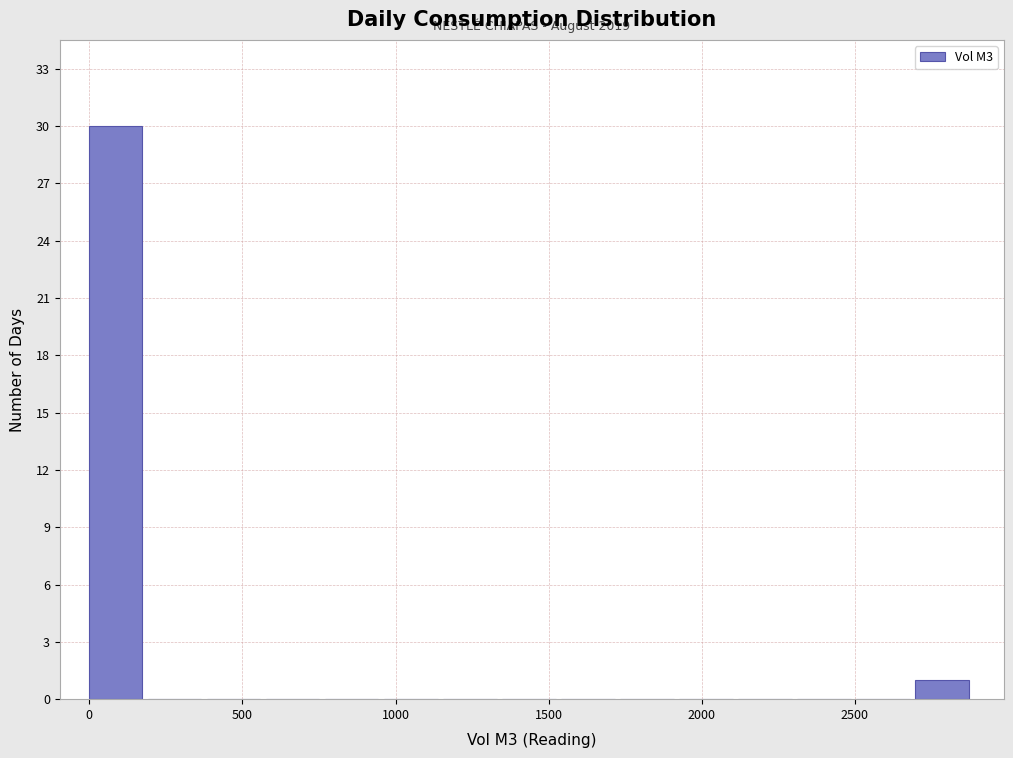

Around what value on the x-axis is the tallest bar? Give the approximate position of its centre, as read against the axis.

100